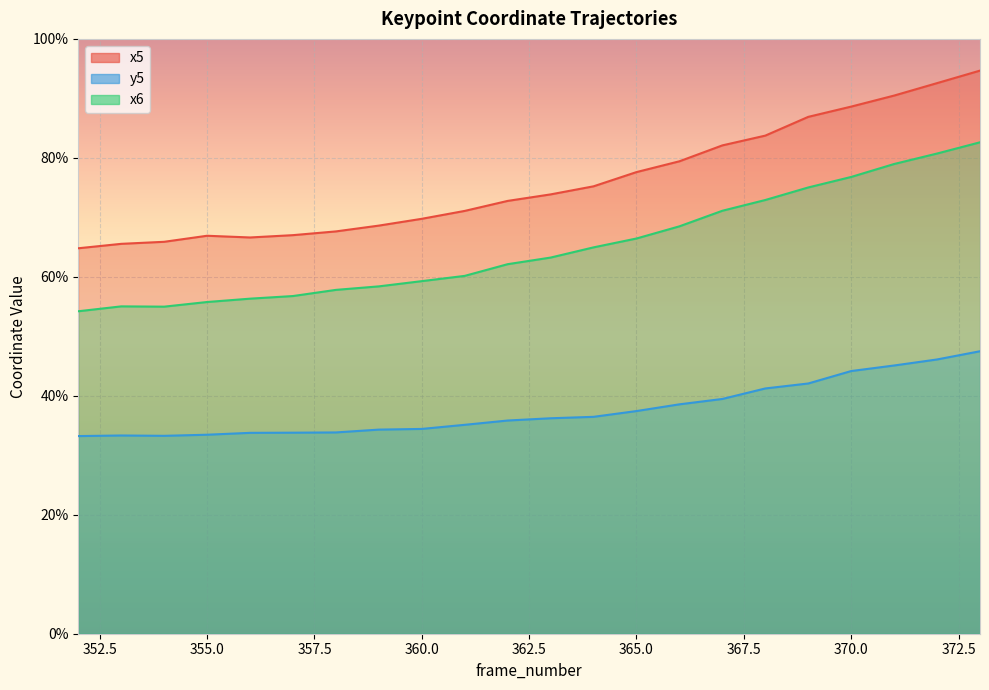

Rank the series by their average value, from highest to lowest.

x5, x6, y5